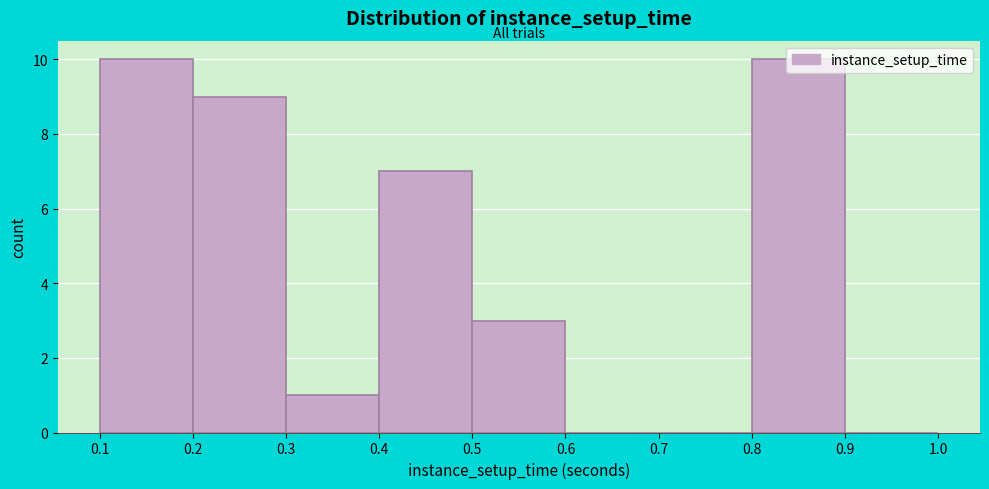

Reading left to right, transcribe this chart: for each bar, give the range it covers on the x-axis and its height. The values are not printed on the chart, so give them approximately, as read against the axis.

0.1 to 0.2: 10
0.2 to 0.3: 9
0.3 to 0.4: 1
0.4 to 0.5: 7
0.5 to 0.6: 3
0.6 to 0.7: 0
0.7 to 0.8: 0
0.8 to 0.9: 10
0.9 to 1.0: 0